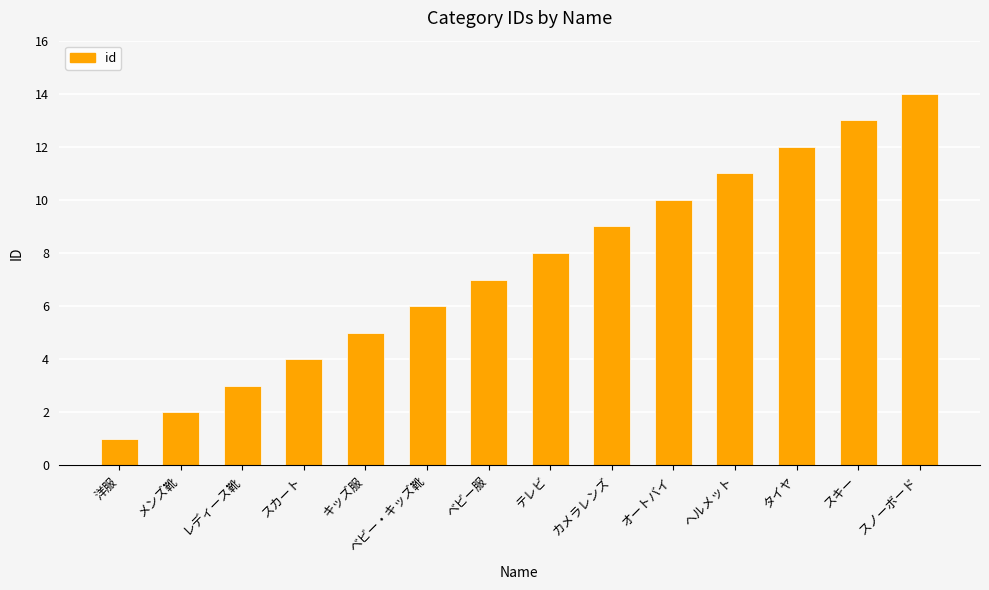

The chart shows a value of 2 at メンズ靴. True or false?

True